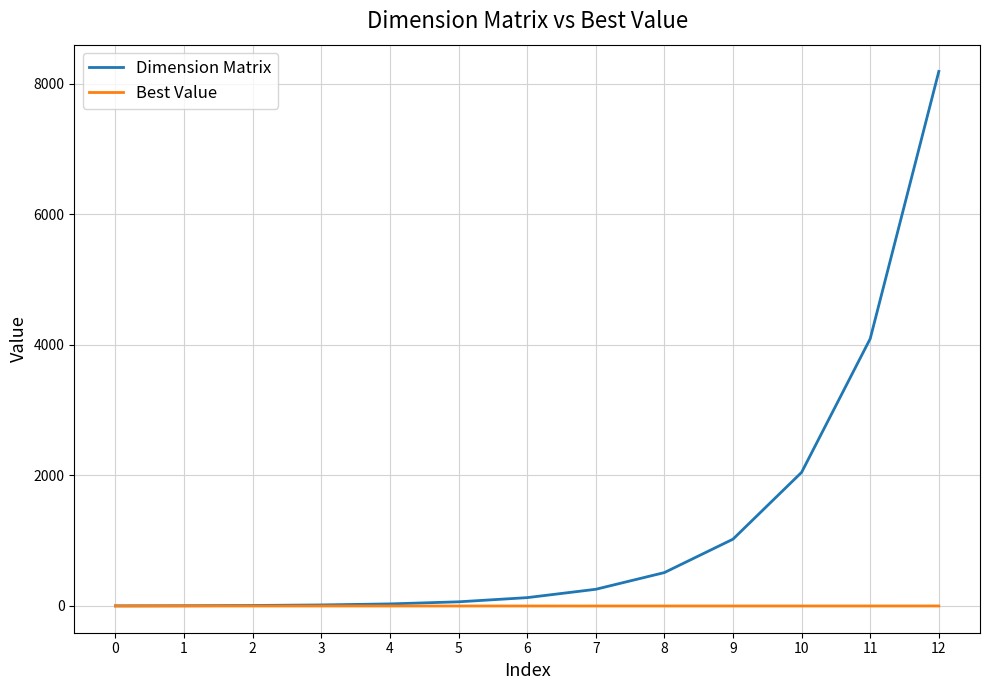

Which series has the widest spread of values?

Dimension Matrix